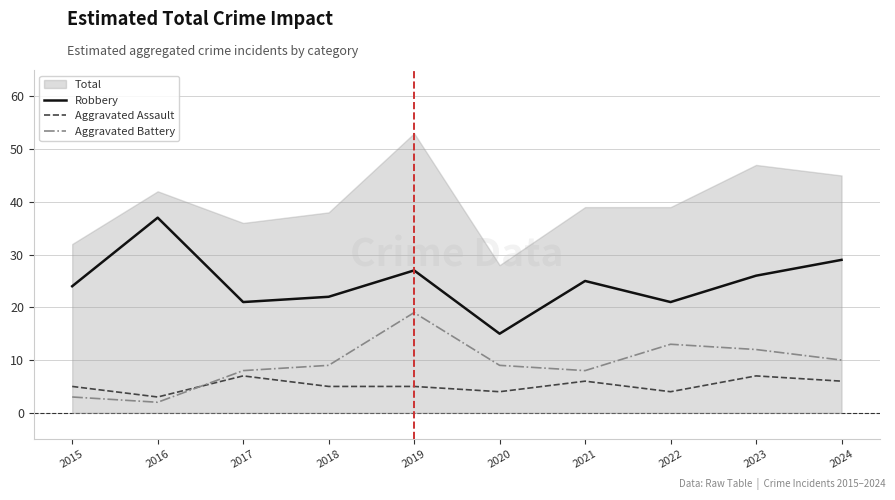

Reading right to left, extract all data points from this chart.

Robbery: 29	26	21	25	15	27	22	21	37	24
Aggravated Assault: 6	7	4	6	4	5	5	7	3	5
Aggravated Battery: 10	12	13	8	9	19	9	8	2	3